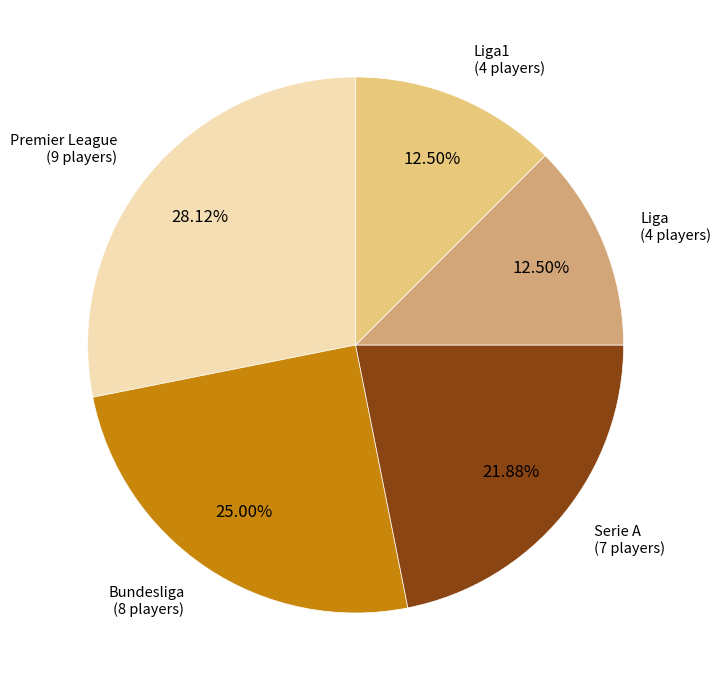

Is there any slice that represents more than half of the pie?

No